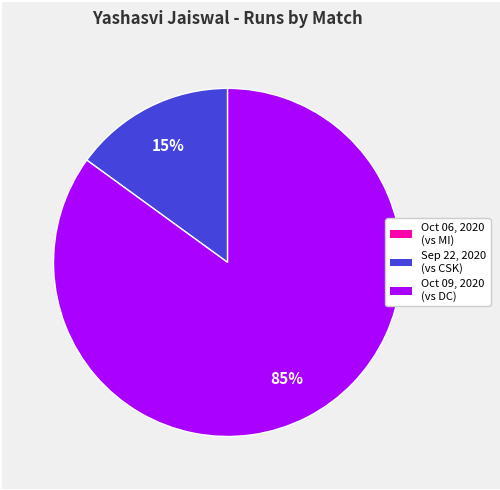

To the nearest percent, what is the average slice percentage?

33%